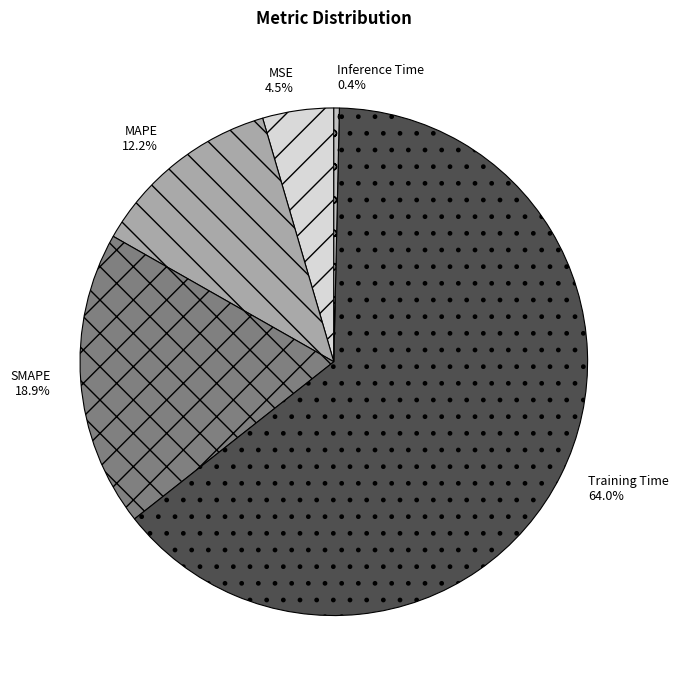

Rank the categories by value from highest to lowest.

Training Time, SMAPE, MAPE, MSE, Inference Time